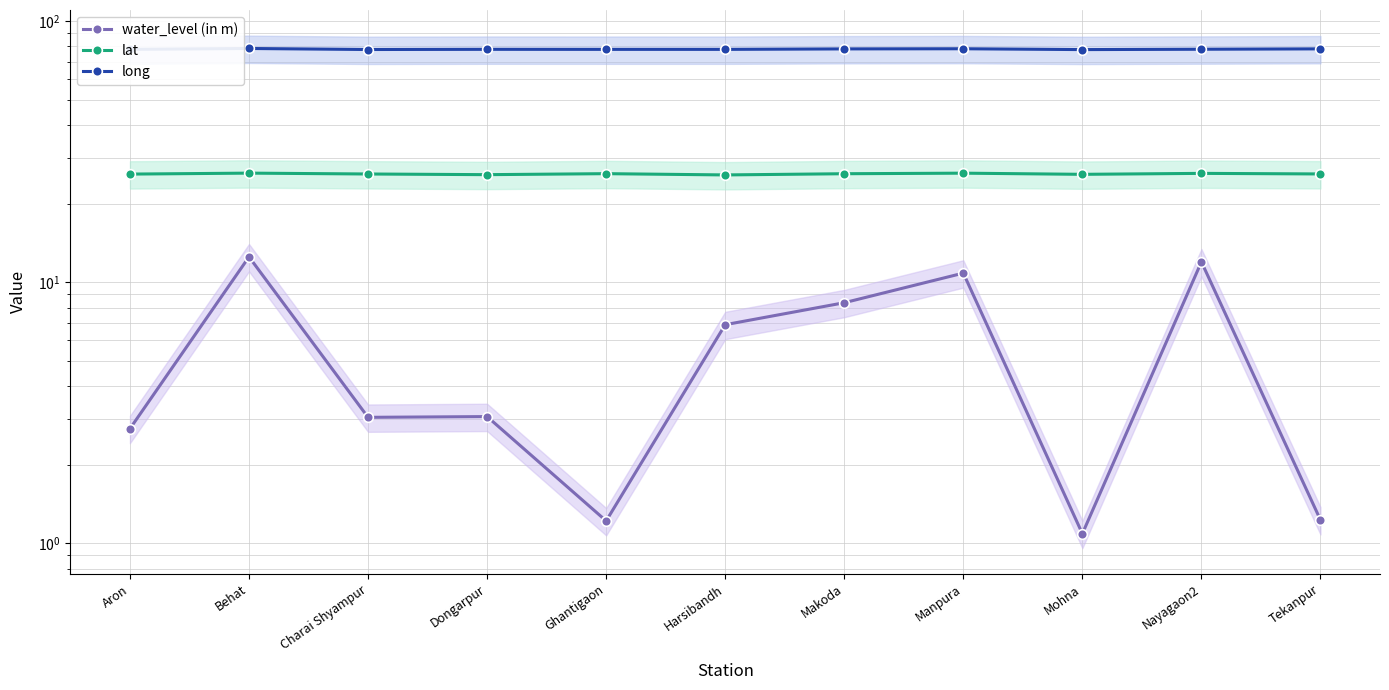

True or false: lat has more than 2 interior local peaks.

True